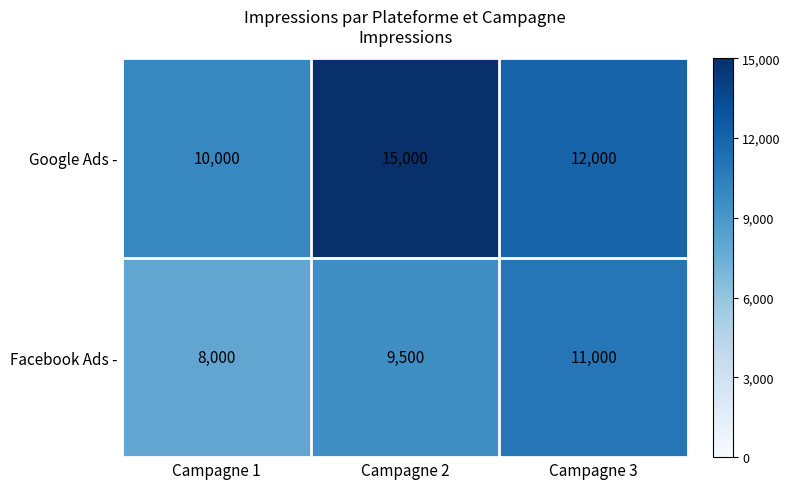

Is it true that Facebook Ads - equals 5367 at Campagne 1?

False